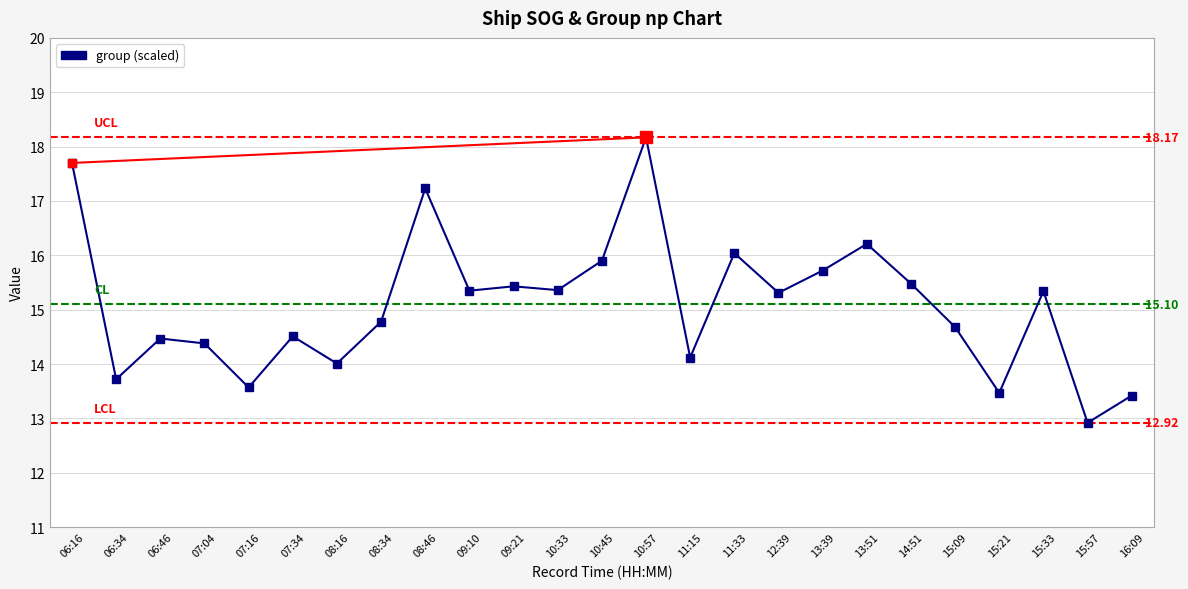

Approximately how many times larger is the value at 16:09 compared to 15:57?

1.0